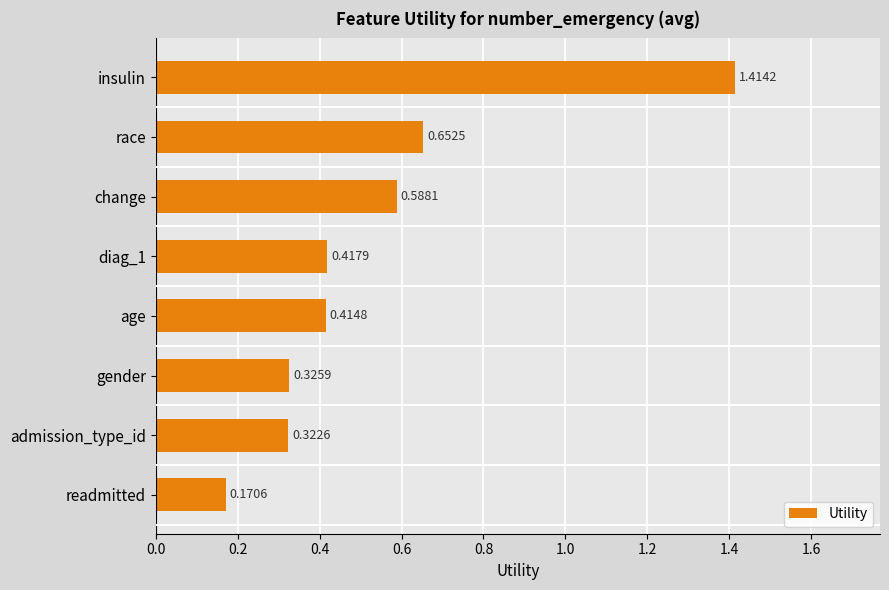

What is the difference between the maximum and minimum values?

1.2